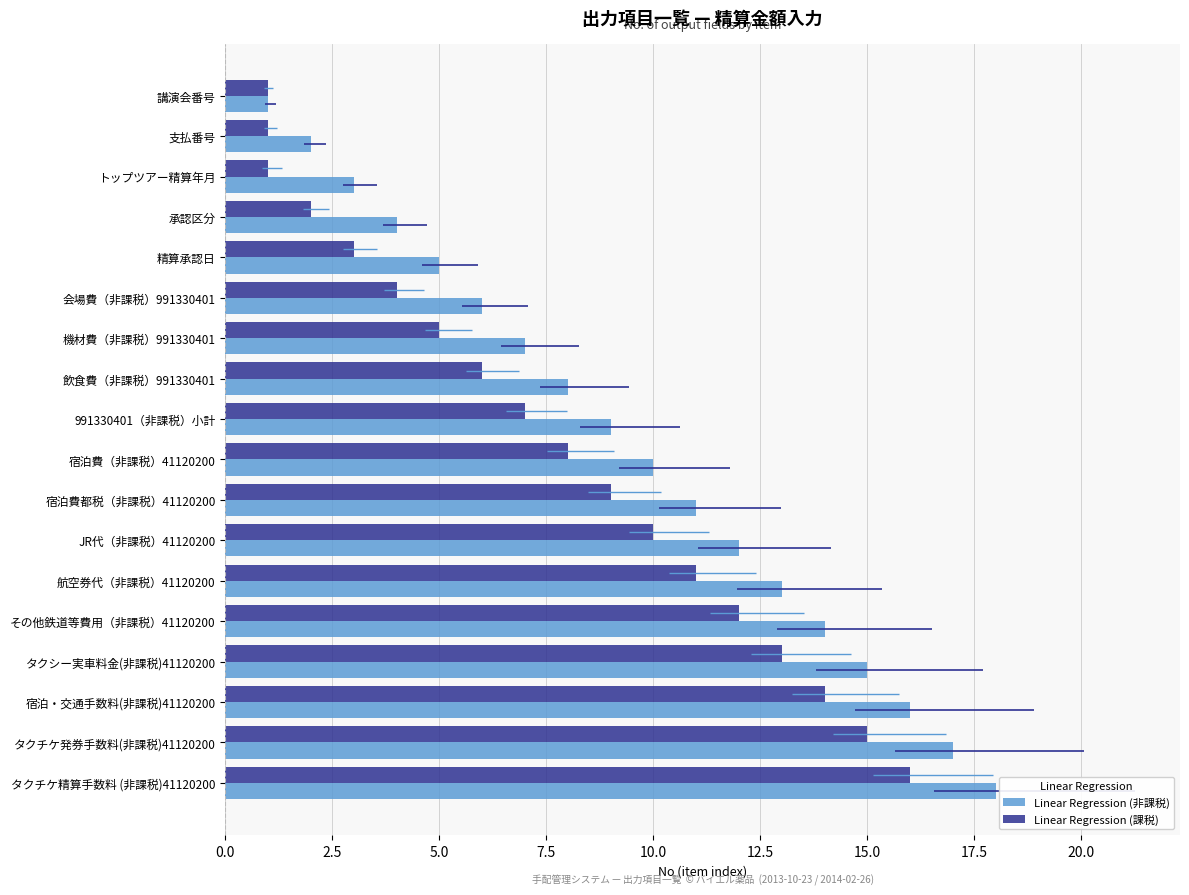

Which series has the widest spread of values?

Linear Regression (非課税)